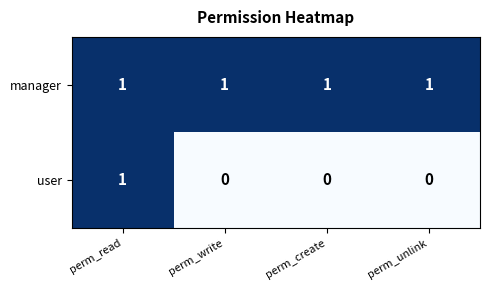

The manager series shows 0 at perm_write. True or false?

False